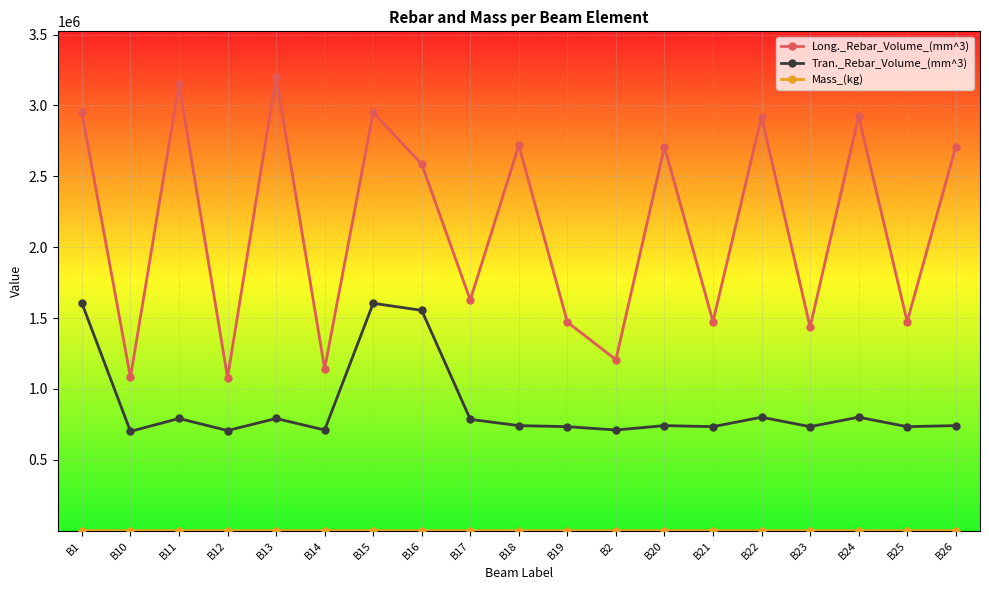

What is the sum of all Long._Rebar_Volume_(mm^3) values?

40814085.3